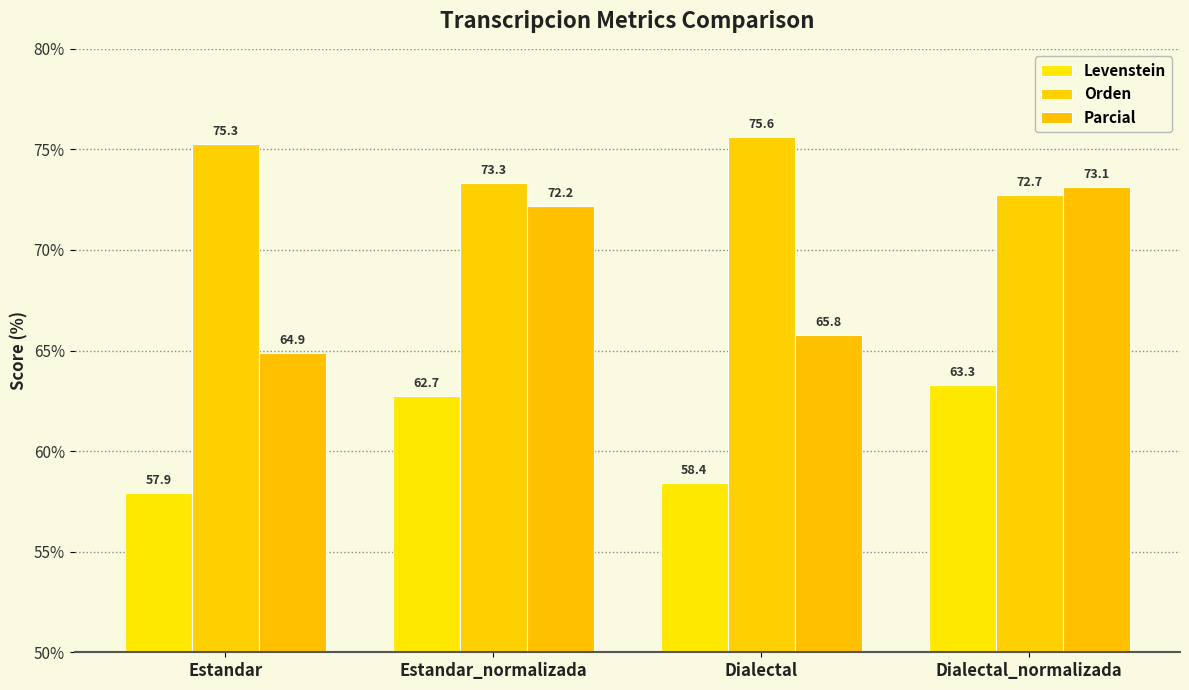

At how many categories does at least one series exceed 64?

4